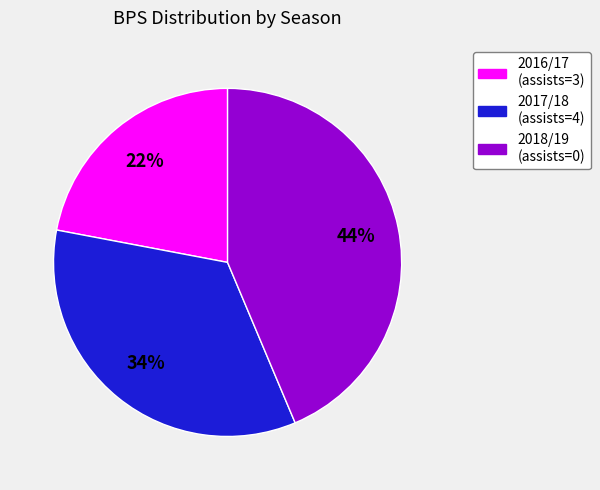

To the nearest percent, what is the average slice percentage?

33%